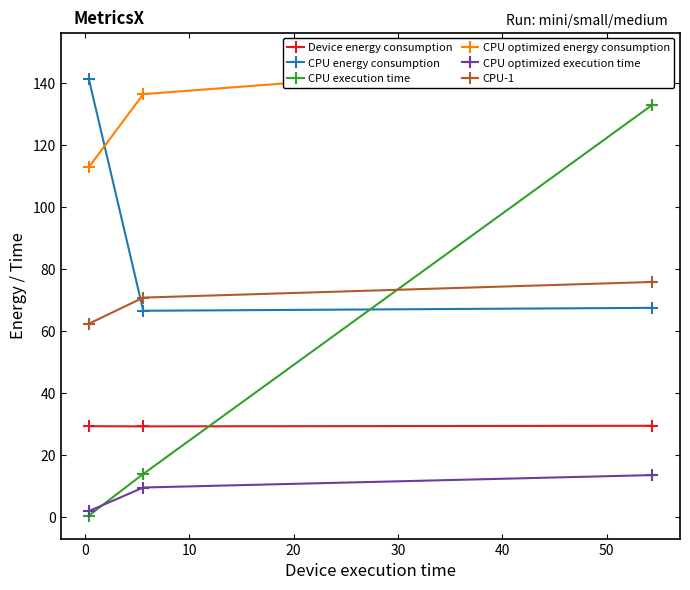

Which series has the widest spread of values?

CPU execution time